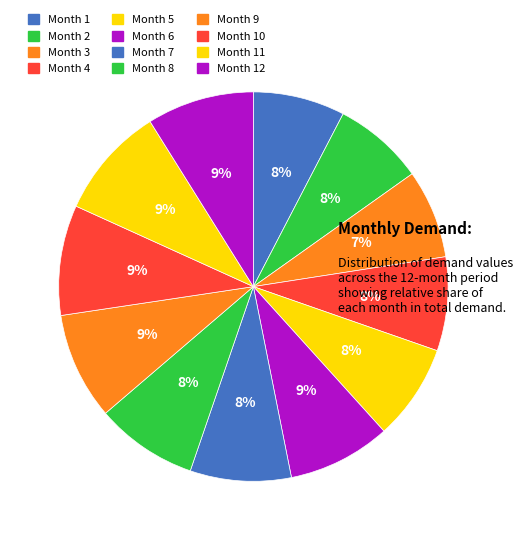

How many segments does this pie chart have?

12